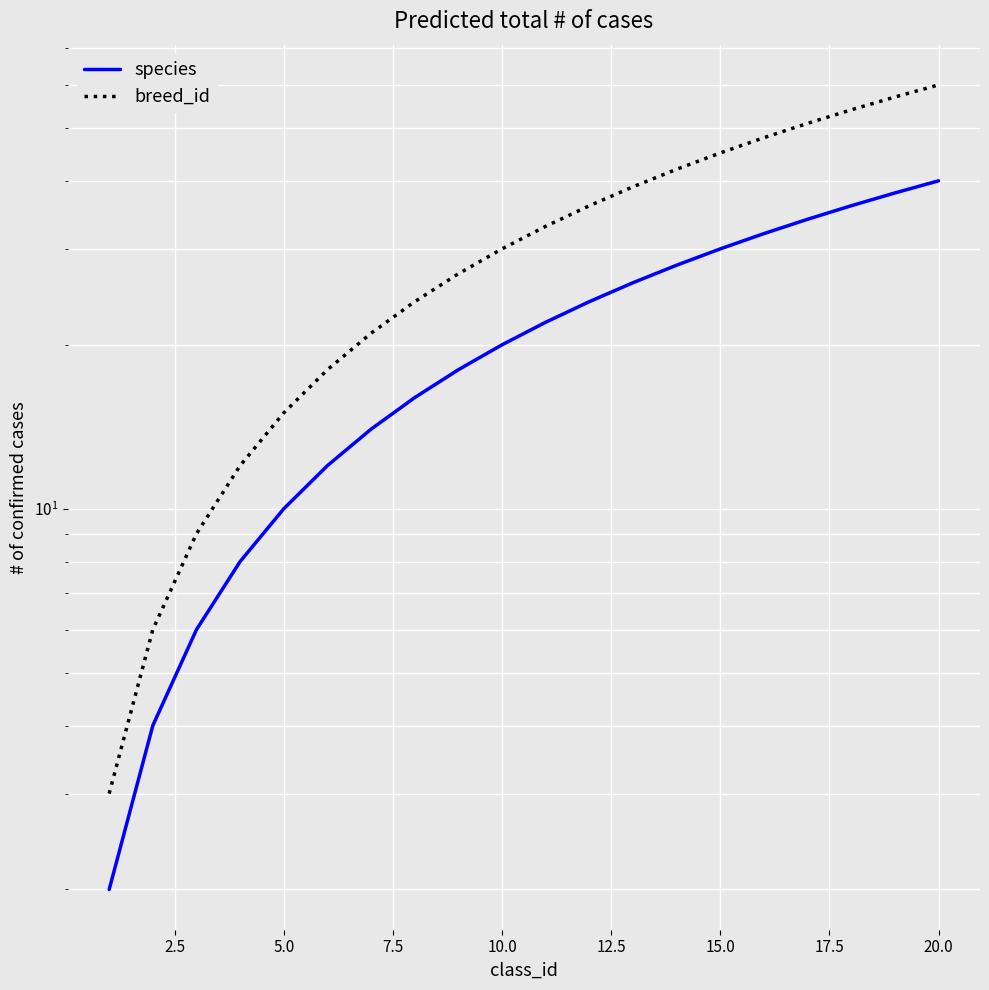

What is the minimum value for breed_id?

3